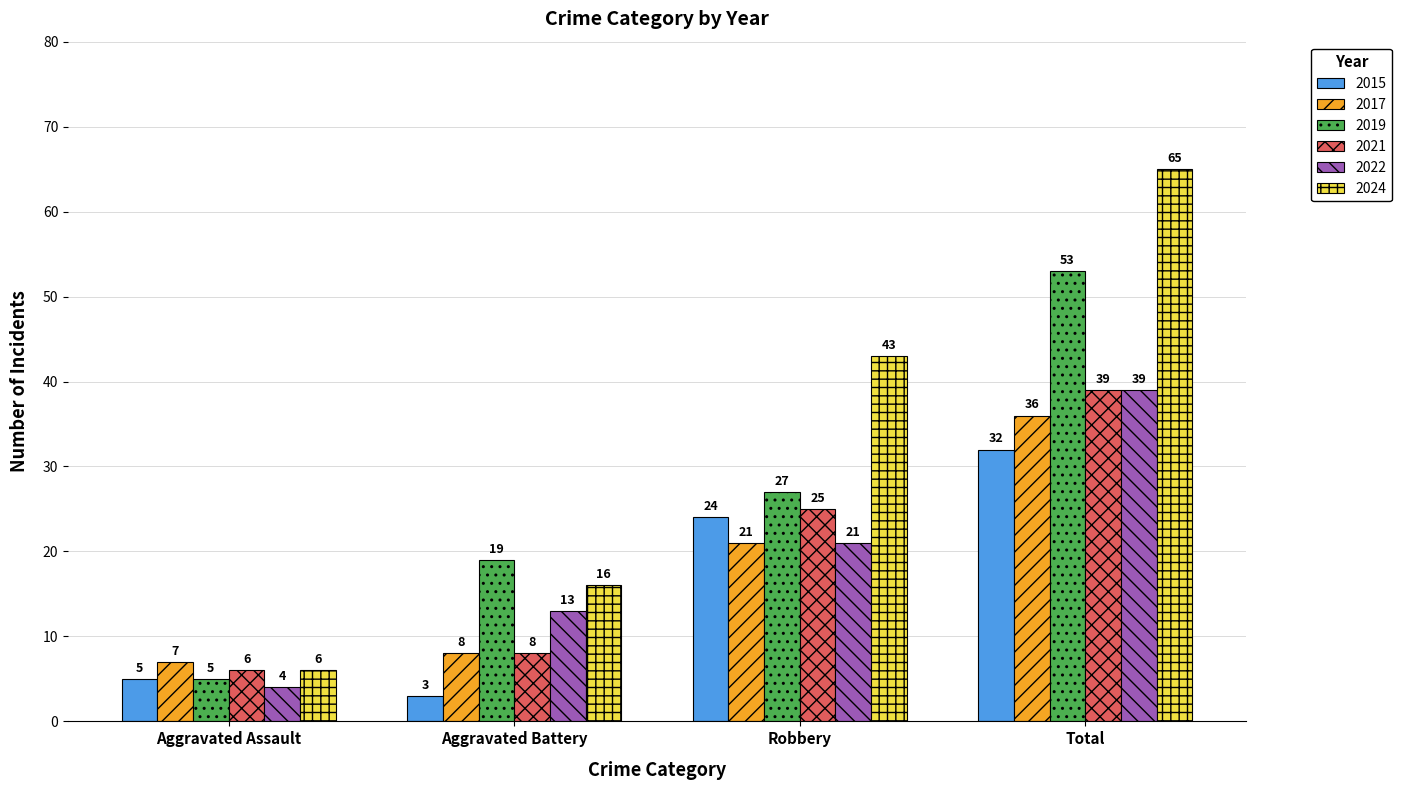

Reading left to right, transcribe all the data shown in this chart.

2015: Aggravated Assault=5	Aggravated Battery=3	Robbery=24	Total=32
2017: Aggravated Assault=7	Aggravated Battery=8	Robbery=21	Total=36
2019: Aggravated Assault=5	Aggravated Battery=19	Robbery=27	Total=53
2021: Aggravated Assault=6	Aggravated Battery=8	Robbery=25	Total=39
2022: Aggravated Assault=4	Aggravated Battery=13	Robbery=21	Total=39
2024: Aggravated Assault=6	Aggravated Battery=16	Robbery=43	Total=65